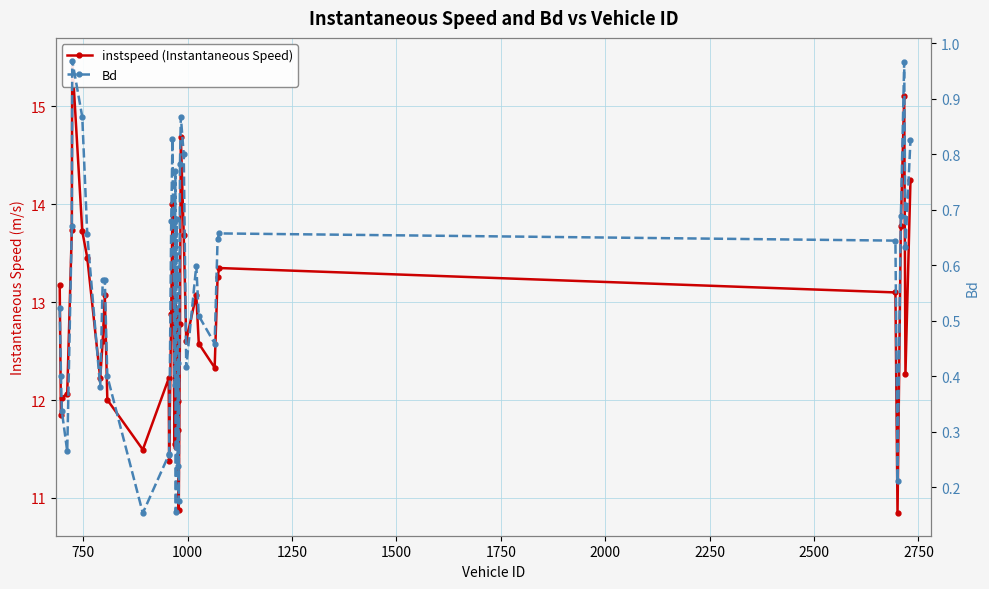

Rank the series by their maximum value, from lowest to highest.

Bd, instspeed (Instantaneous Speed)